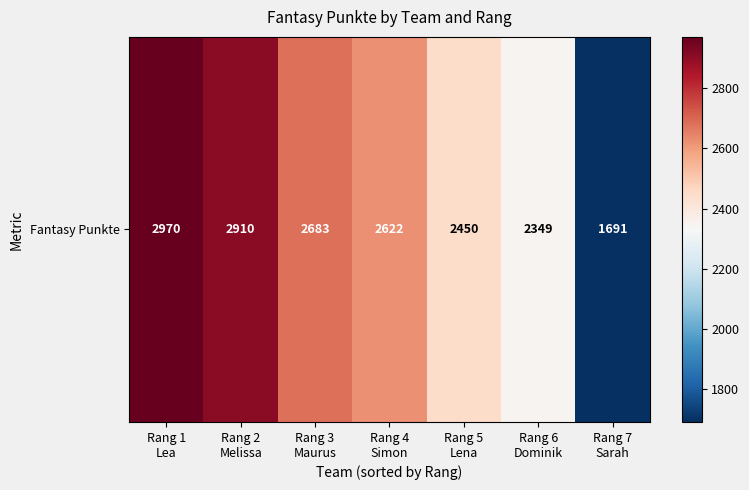

What is the sum of all values?

17675